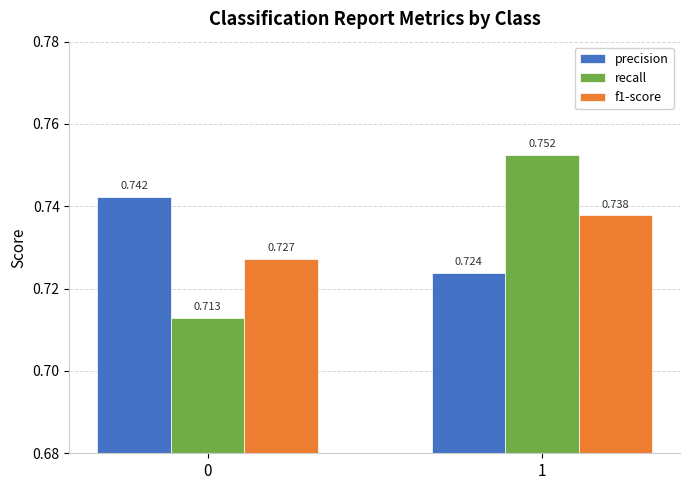

Between 0 and 1, which series saw the biggest shift?

recall